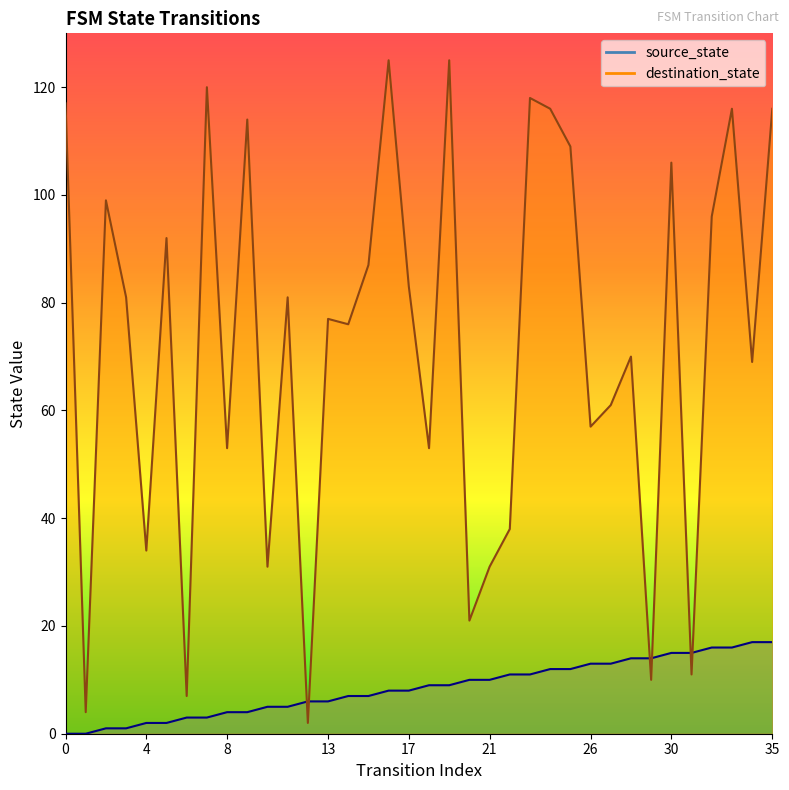

What is the total value across all series at 28?

84